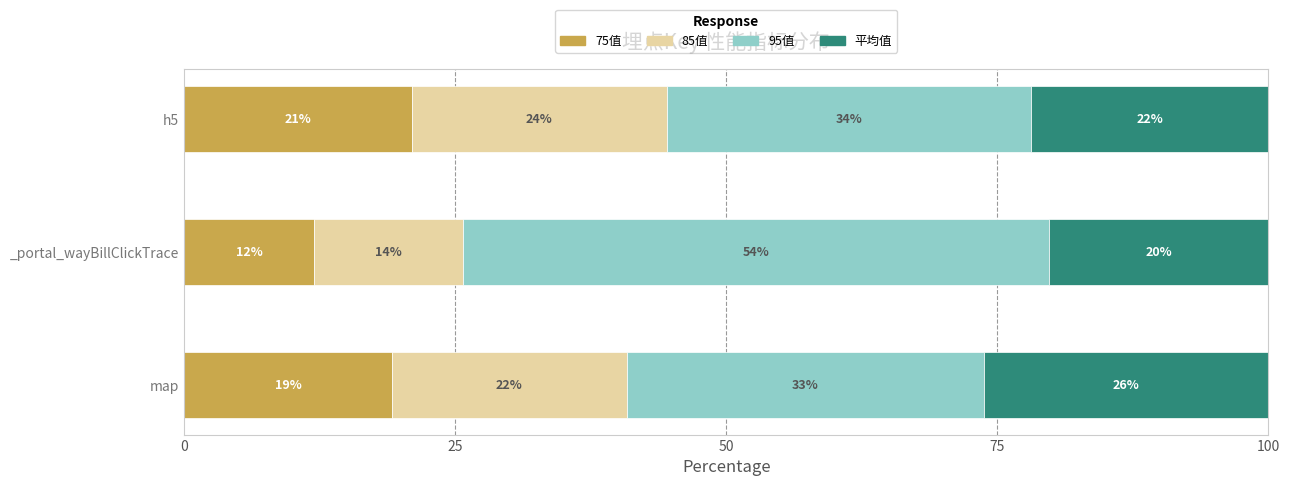

What is the difference between the 75值 values at h5 and _portal_wayBillClickTrace?

9.0